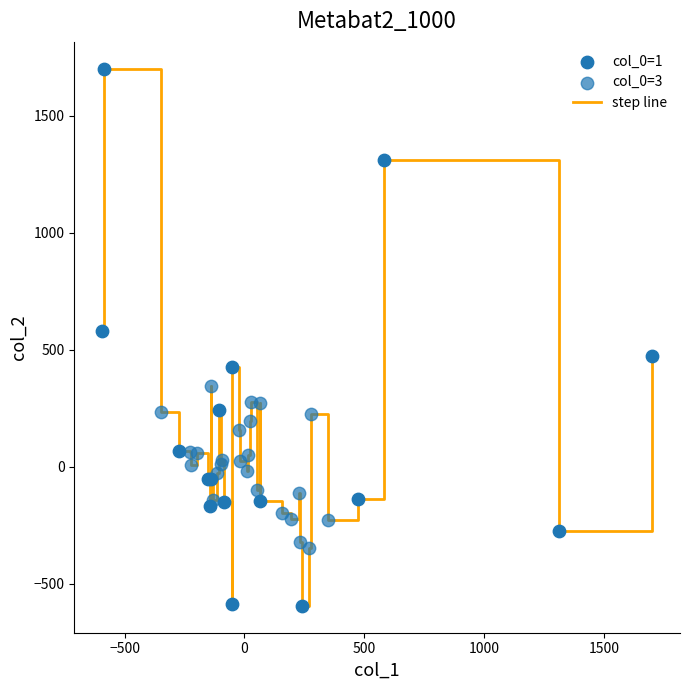

What is the smallest value displayed?

-594.6